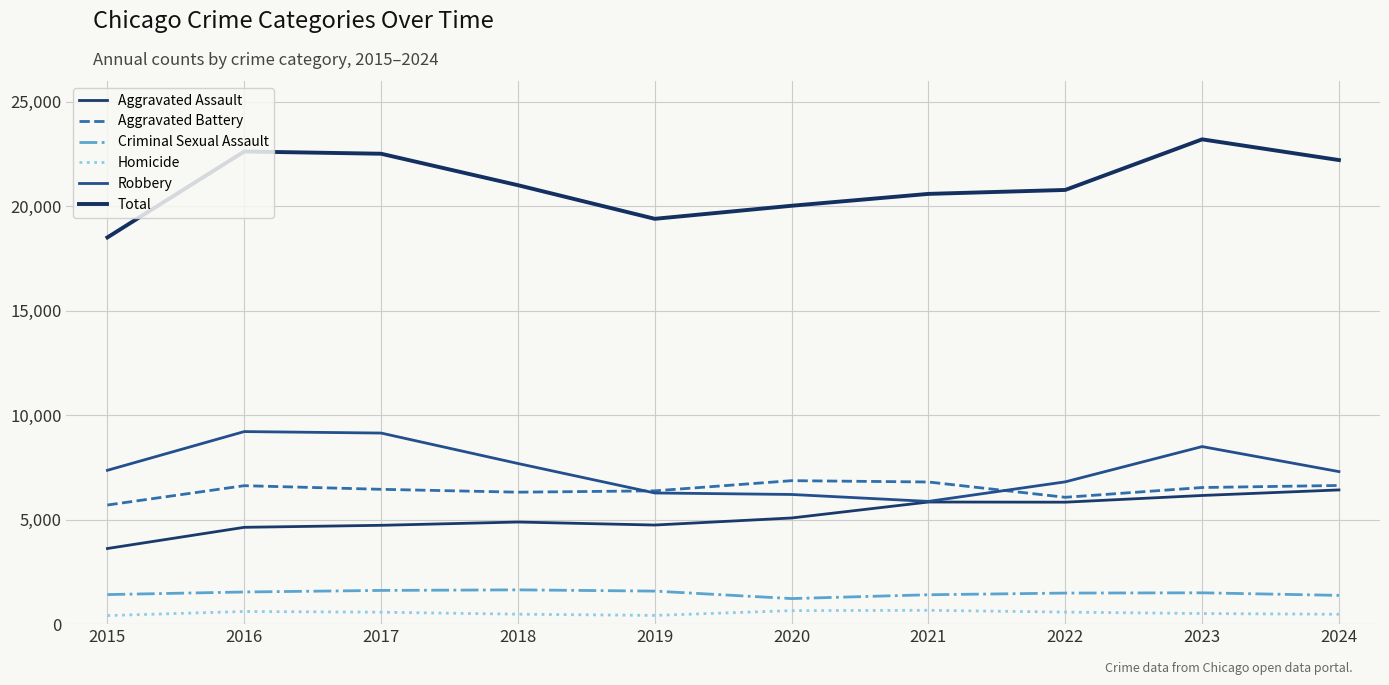

What is the minimum value for Aggravated Assault?

3620